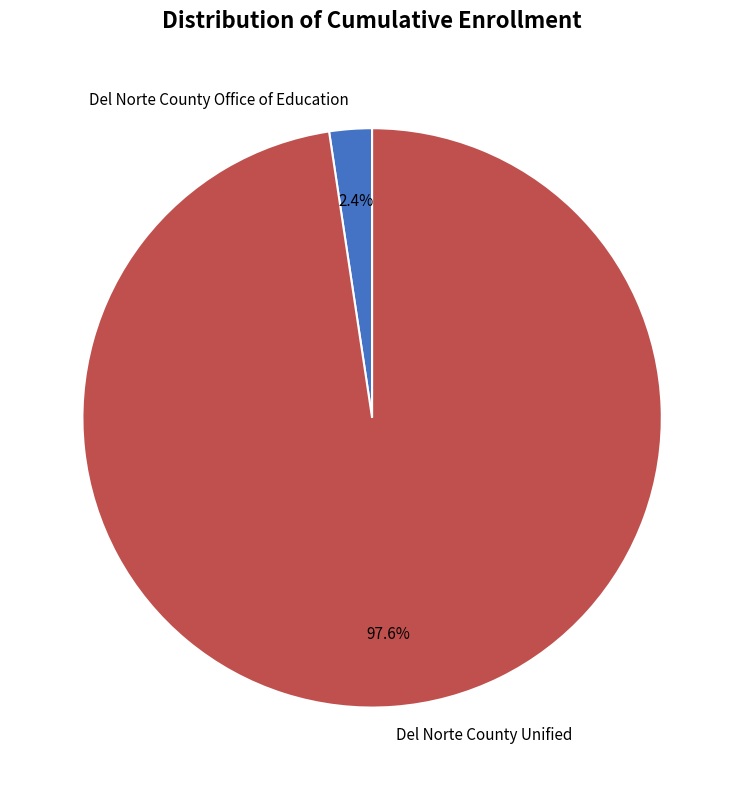

To the nearest percent, what is the average slice percentage?

50%